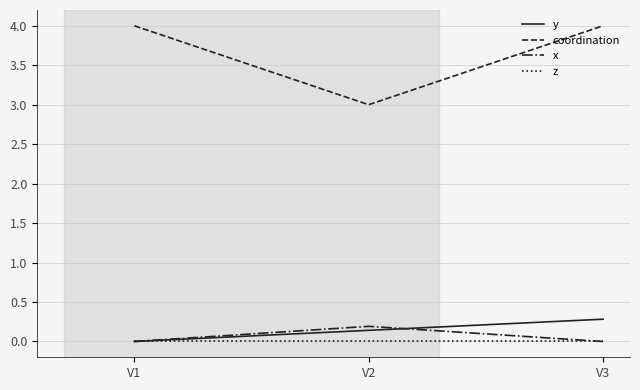

True or false: x has a value of 0.0 at V3.

True